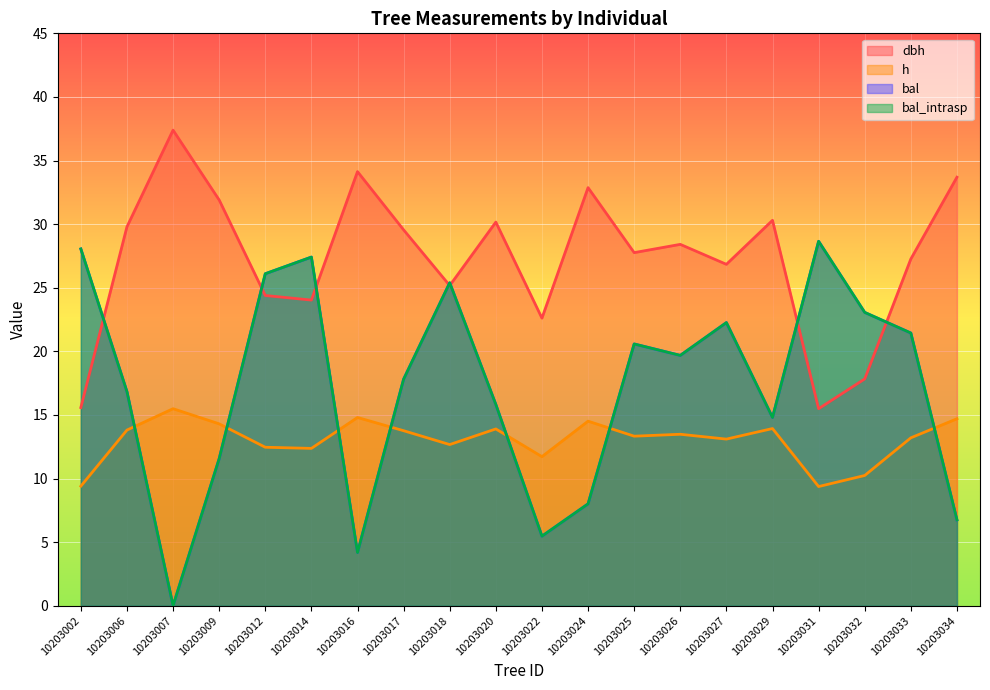

Reading left to right, transcribe all the data shown in this chart.

dbh: 10203002=15.6	10203006=29.8	10203007=37.4	10203009=31.9	10203012=24.4	10203014=24.0	10203016=34.1	10203017=29.6	10203018=25.2	10203020=30.2	10203022=22.6	10203024=32.9	10203025=27.8	10203026=28.4	10203027=26.8	10203029=30.3	10203031=15.5	10203032=17.8	10203033=27.3	10203034=33.7
h: 10203002=9.4	10203006=13.8	10203007=15.5	10203009=14.3	10203012=12.5	10203014=12.4	10203016=14.8	10203017=13.8	10203018=12.7	10203020=13.9	10203022=11.7	10203024=14.5	10203025=13.3	10203026=13.5	10203027=13.1	10203029=13.9	10203031=9.4	10203032=10.2	10203033=13.2	10203034=14.7
bal: 10203002=28.1	10203006=16.8	10203007=0.0	10203009=11.6	10203012=26.1	10203014=27.4	10203016=4.2	10203017=17.8	10203018=25.4	10203020=15.8	10203022=5.5	10203024=8.0	10203025=20.6	10203026=19.7	10203027=22.3	10203029=14.8	10203031=28.6	10203032=23.1	10203033=21.4	10203034=6.8
bal_intrasp: 10203002=28.1	10203006=16.8	10203007=0.0	10203009=11.6	10203012=26.1	10203014=27.4	10203016=4.2	10203017=17.8	10203018=25.4	10203020=15.8	10203022=5.5	10203024=8.0	10203025=20.6	10203026=19.7	10203027=22.3	10203029=14.8	10203031=28.6	10203032=23.1	10203033=21.4	10203034=6.8